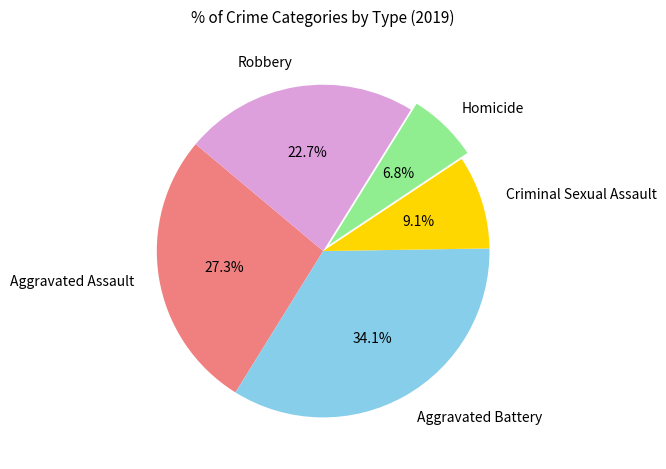

How many segments does this pie chart have?

5